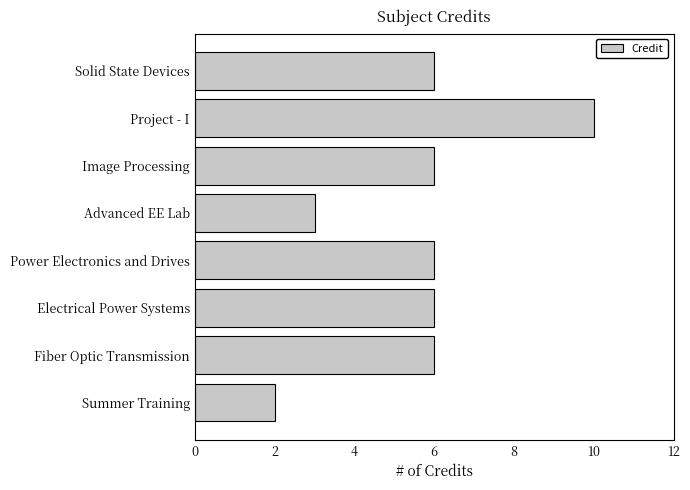

The chart shows a value of 3 at Power Electronics and Drives. True or false?

False